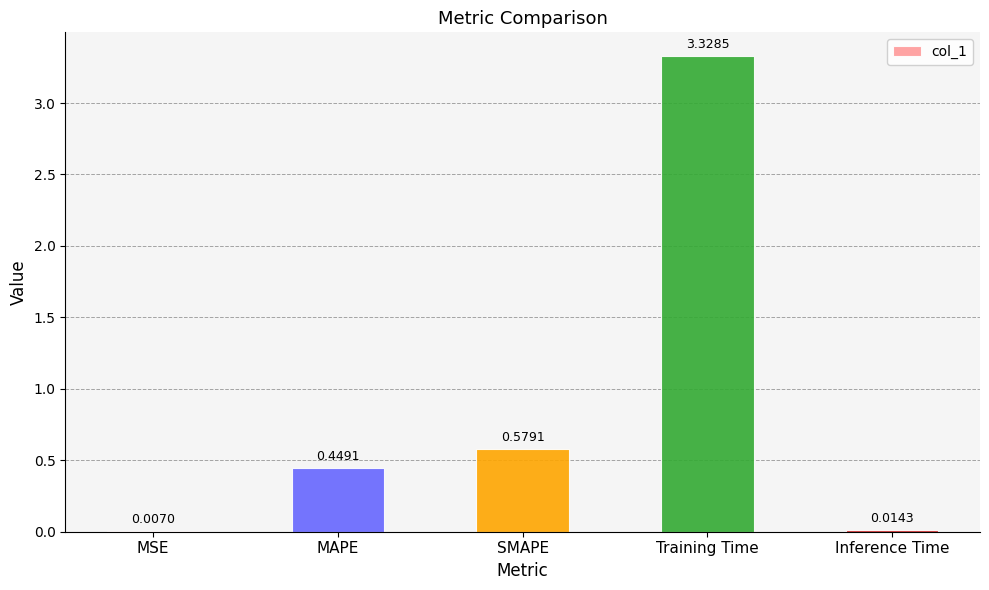

What is the sum of the values at Training Time and MAPE?

3.8